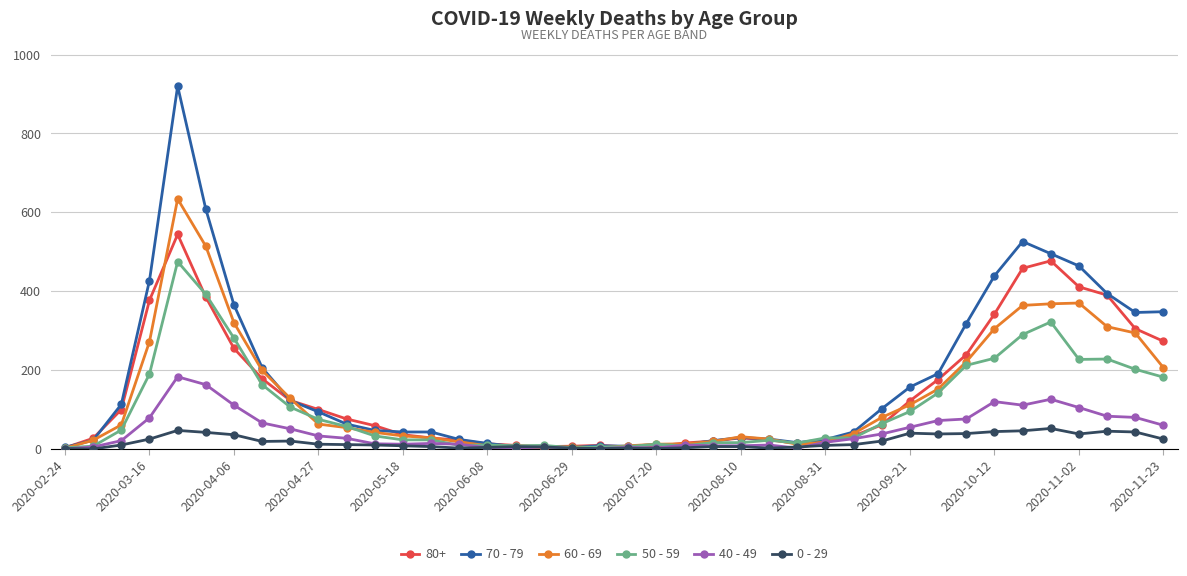

List the series in order of their peak value, lowest first.

0 - 29, 40 - 49, 50 - 59, 80+, 60 - 69, 70 - 79